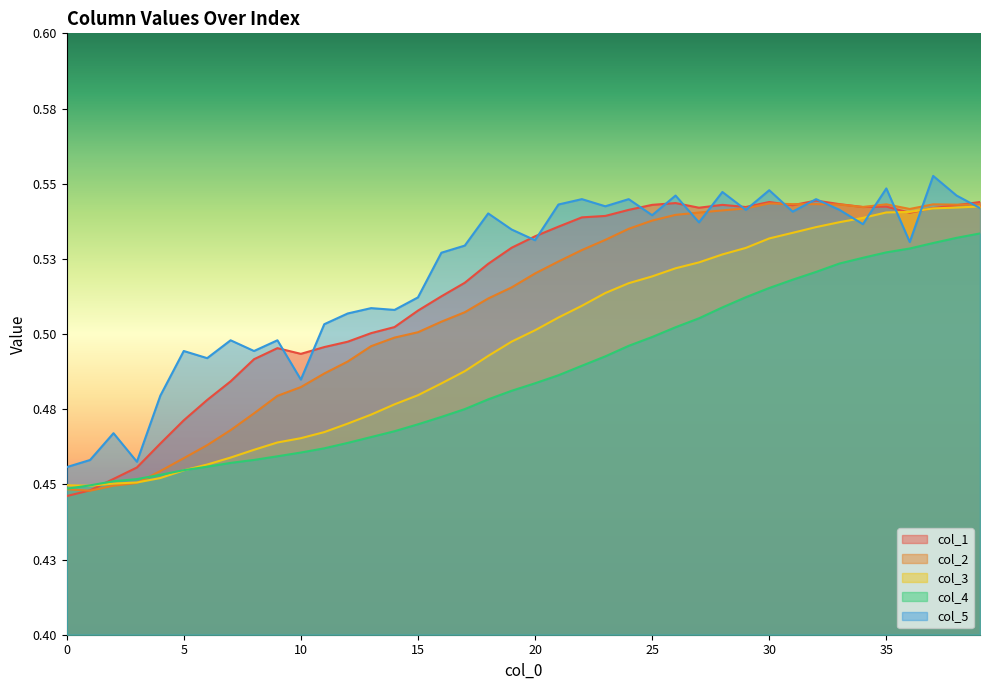

Is it true that col_4 equals 0.3 at 10?

False